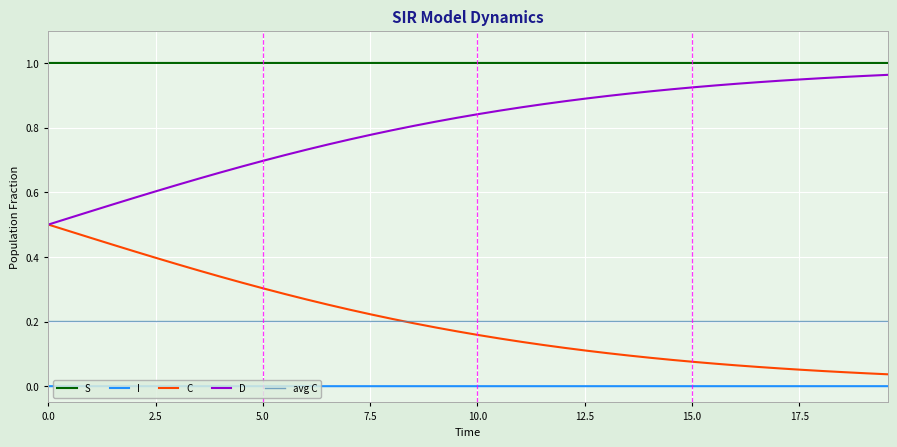

Which series has the largest total across all categories?

S